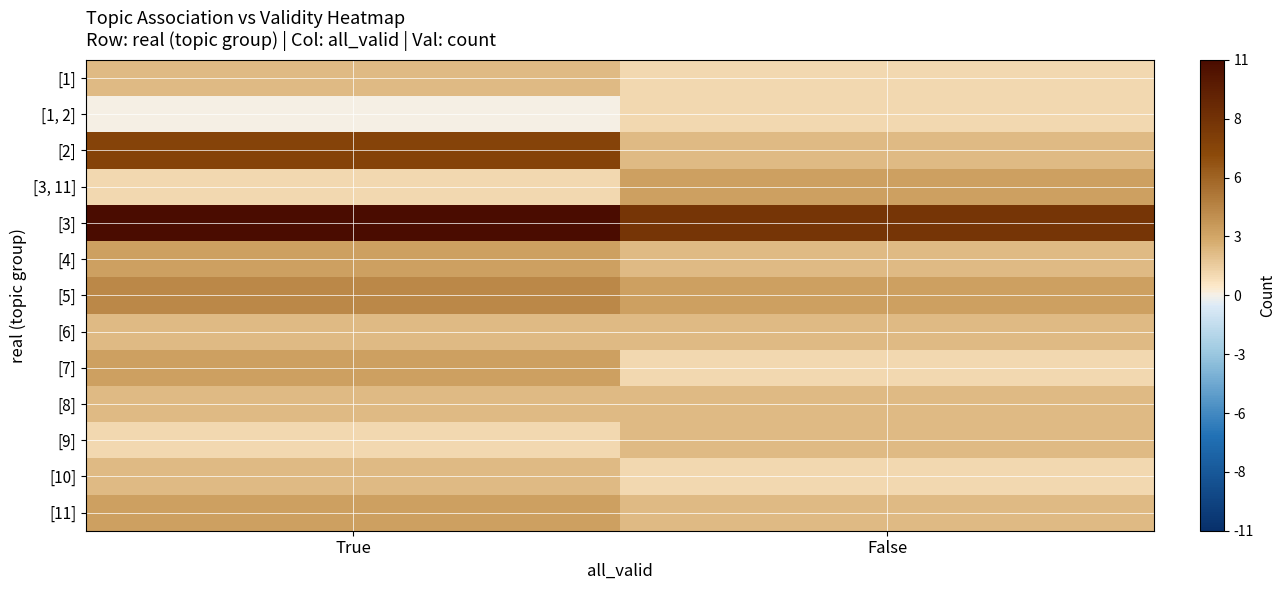

Reading right to left, transcribe all the data shown in this chart.

[1]: False=1	True=2
[1, 2]: False=1	True=0
[2]: False=2	True=7
[3, 11]: False=3	True=1
[3]: False=8	True=11
[4]: False=2	True=3
[5]: False=3	True=4
[6]: False=2	True=2
[7]: False=1	True=3
[8]: False=2	True=2
[9]: False=2	True=1
[10]: False=1	True=2
[11]: False=2	True=3